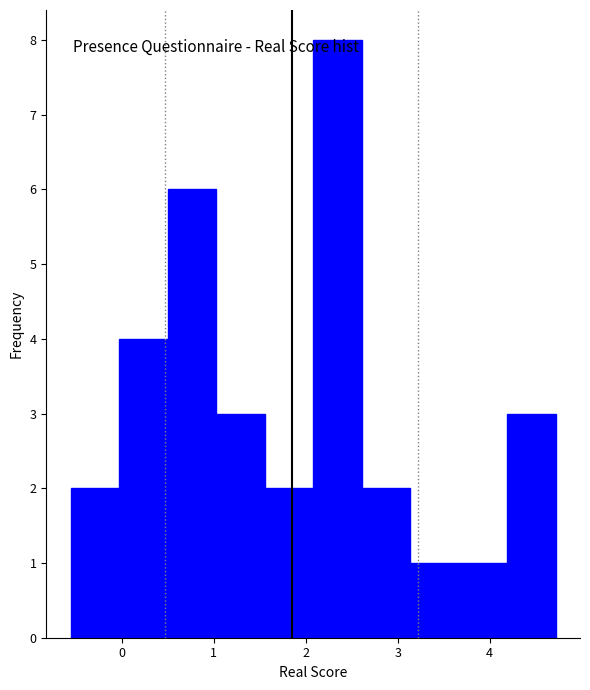

Reading left to right, transcribe this chart: for each bar, give the range it covers on the x-axis and its height. Neither the bar edges nor the heights are printed on the chart, so give them approximately, as read against the axes.

-0.6 to 0.0: 2
0.0 to 0.5: 4
0.5 to 1.0: 6
1.0 to 1.6: 3
1.6 to 2.1: 2
2.1 to 2.6: 8
2.6 to 3.1: 2
3.1 to 3.7: 1
3.7 to 4.2: 1
4.2 to 4.7: 3